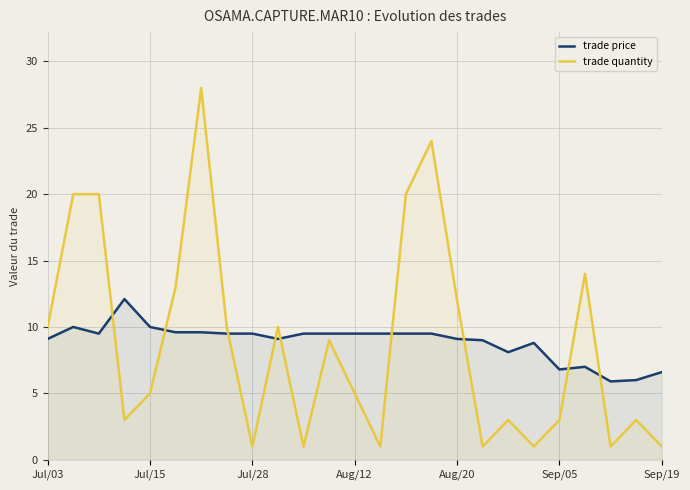

What is the total value across all series at Aug/20?

21.1